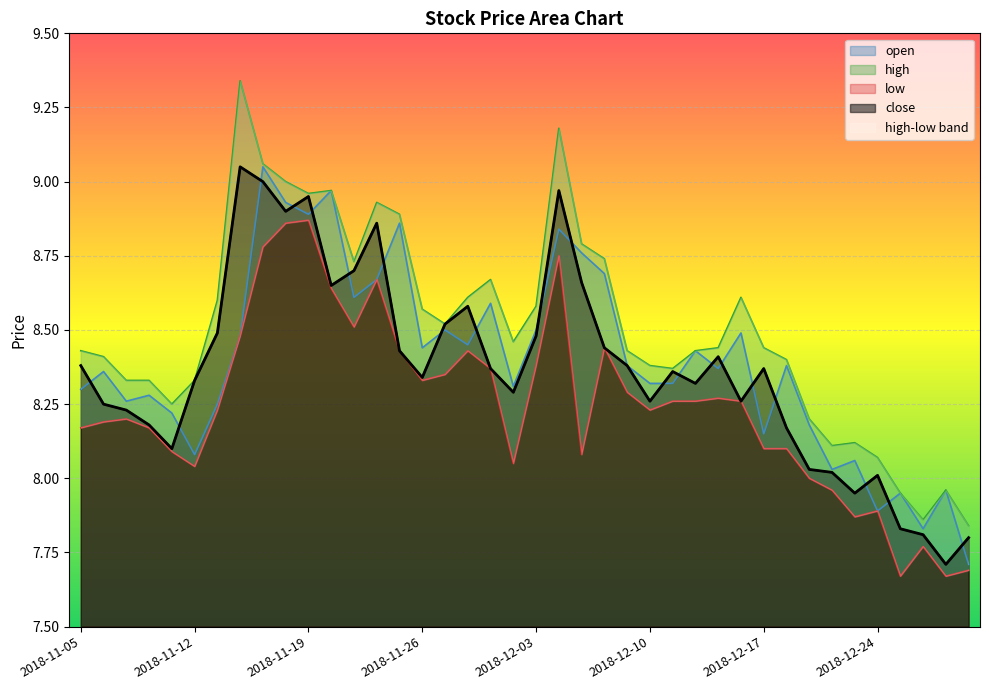

True or false: low and high intersect in this chart.

False